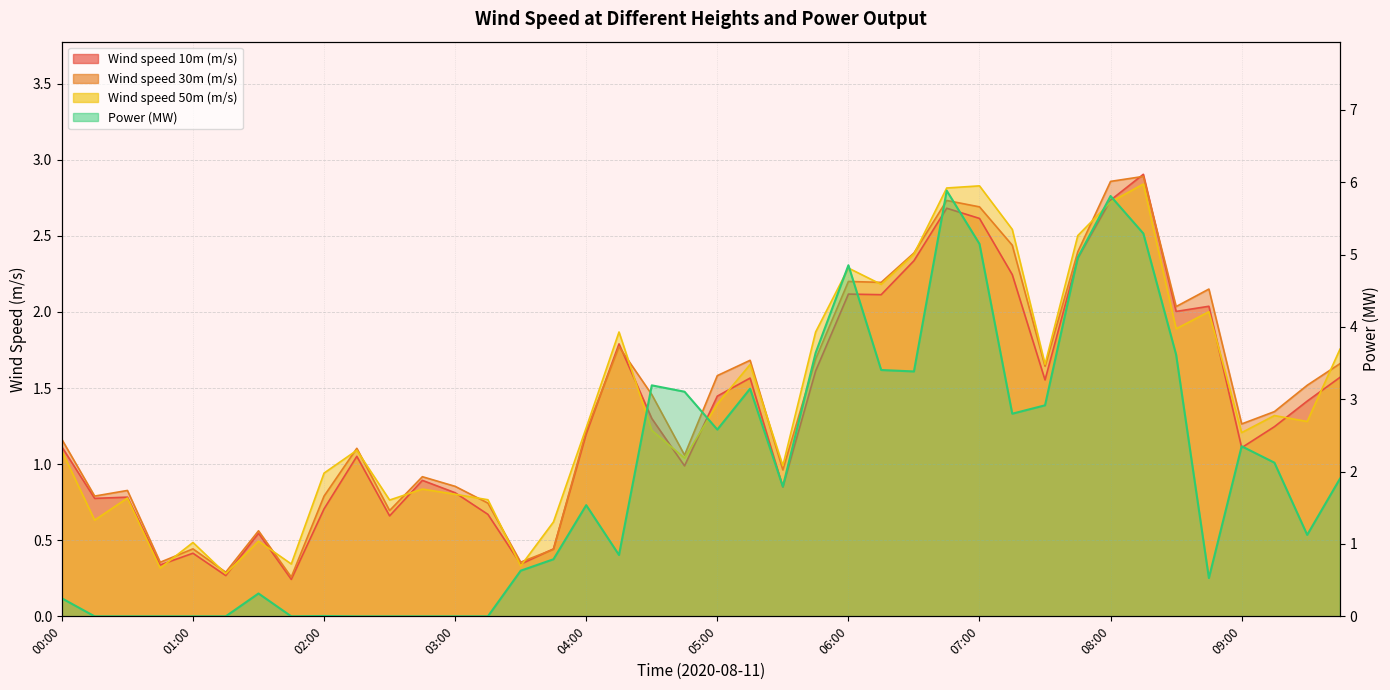

What is the label of the 11th point from the left?

02:30